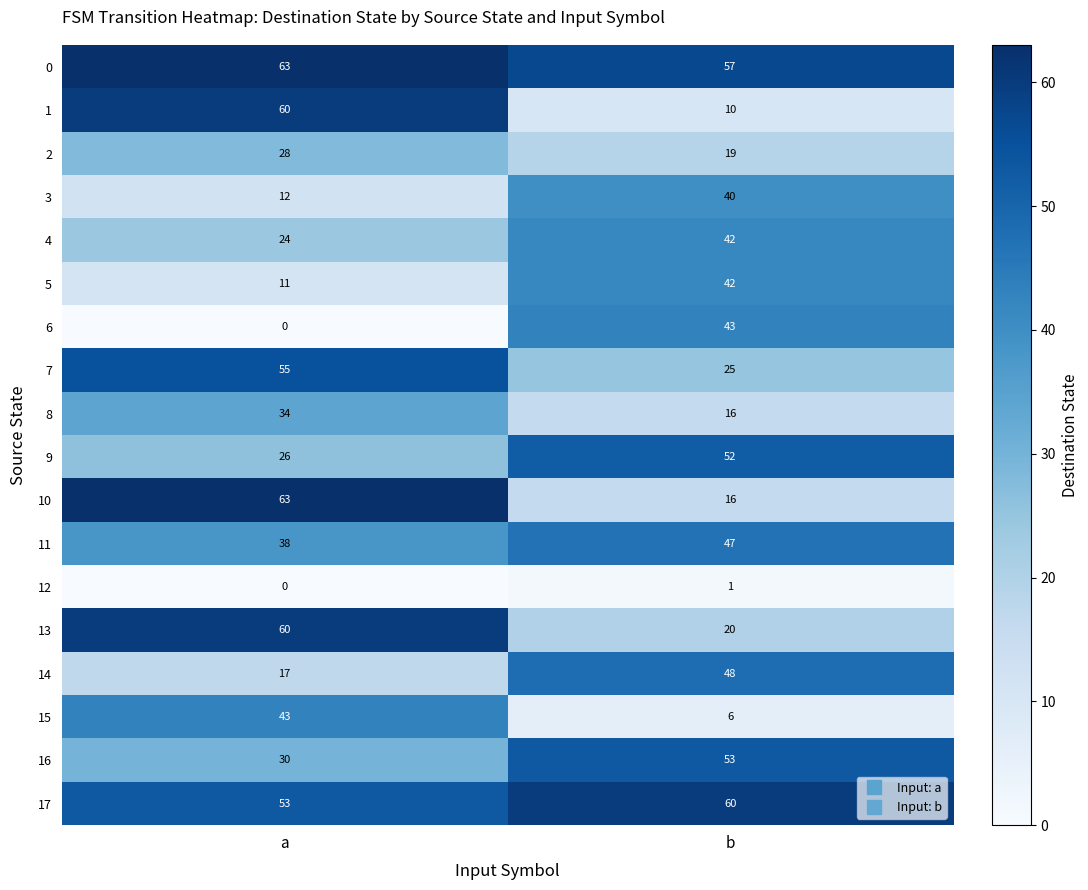

What value does the 15 series have at a, to the nearest 10?

40